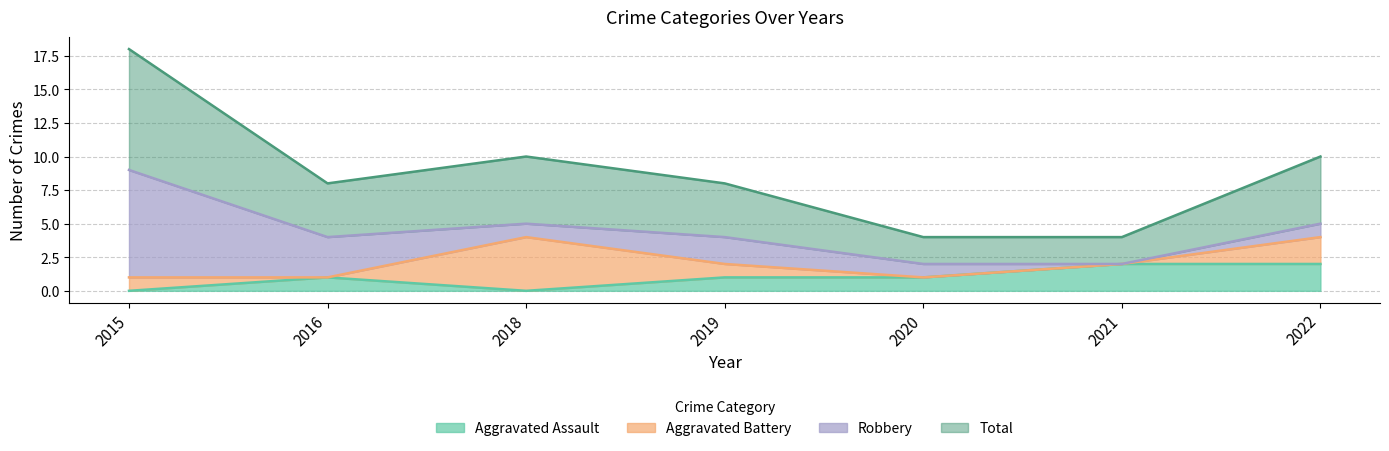

True or false: Total and Aggravated Assault cross at least once.

False